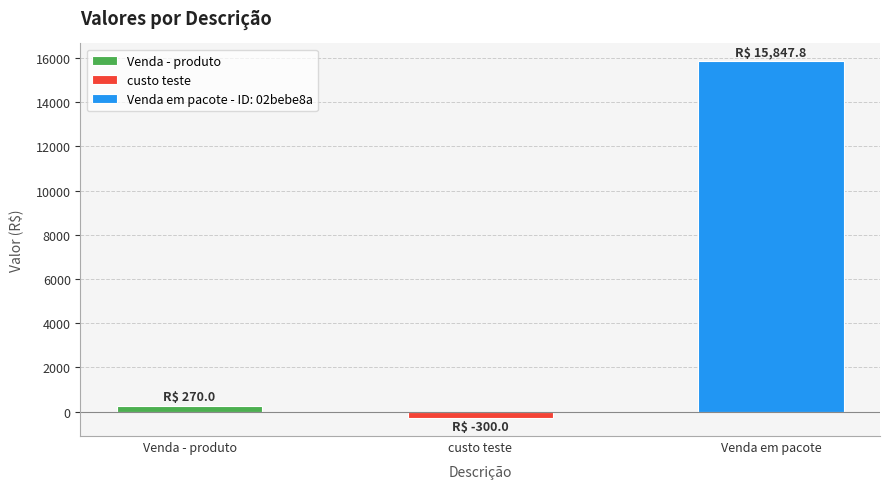

Rank the categories by value from highest to lowest.

Venda em pacote - ID: 02bebe8a, Venda - produto, custo teste